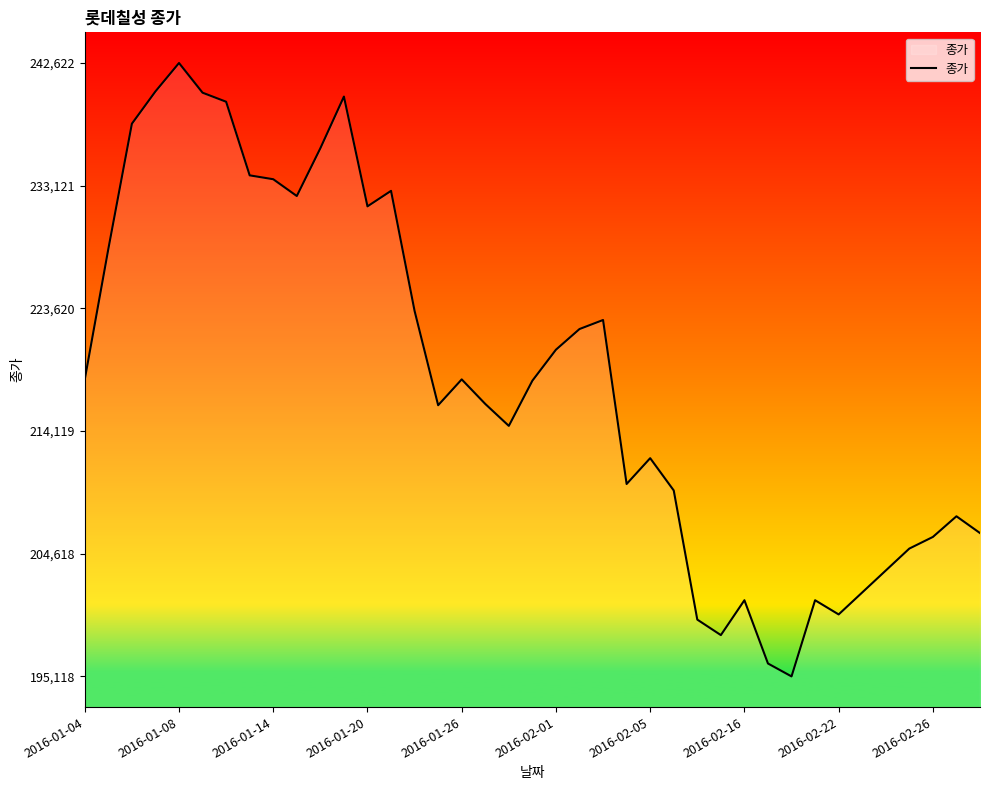

What is the difference between the second highest and second lowest values?

44304